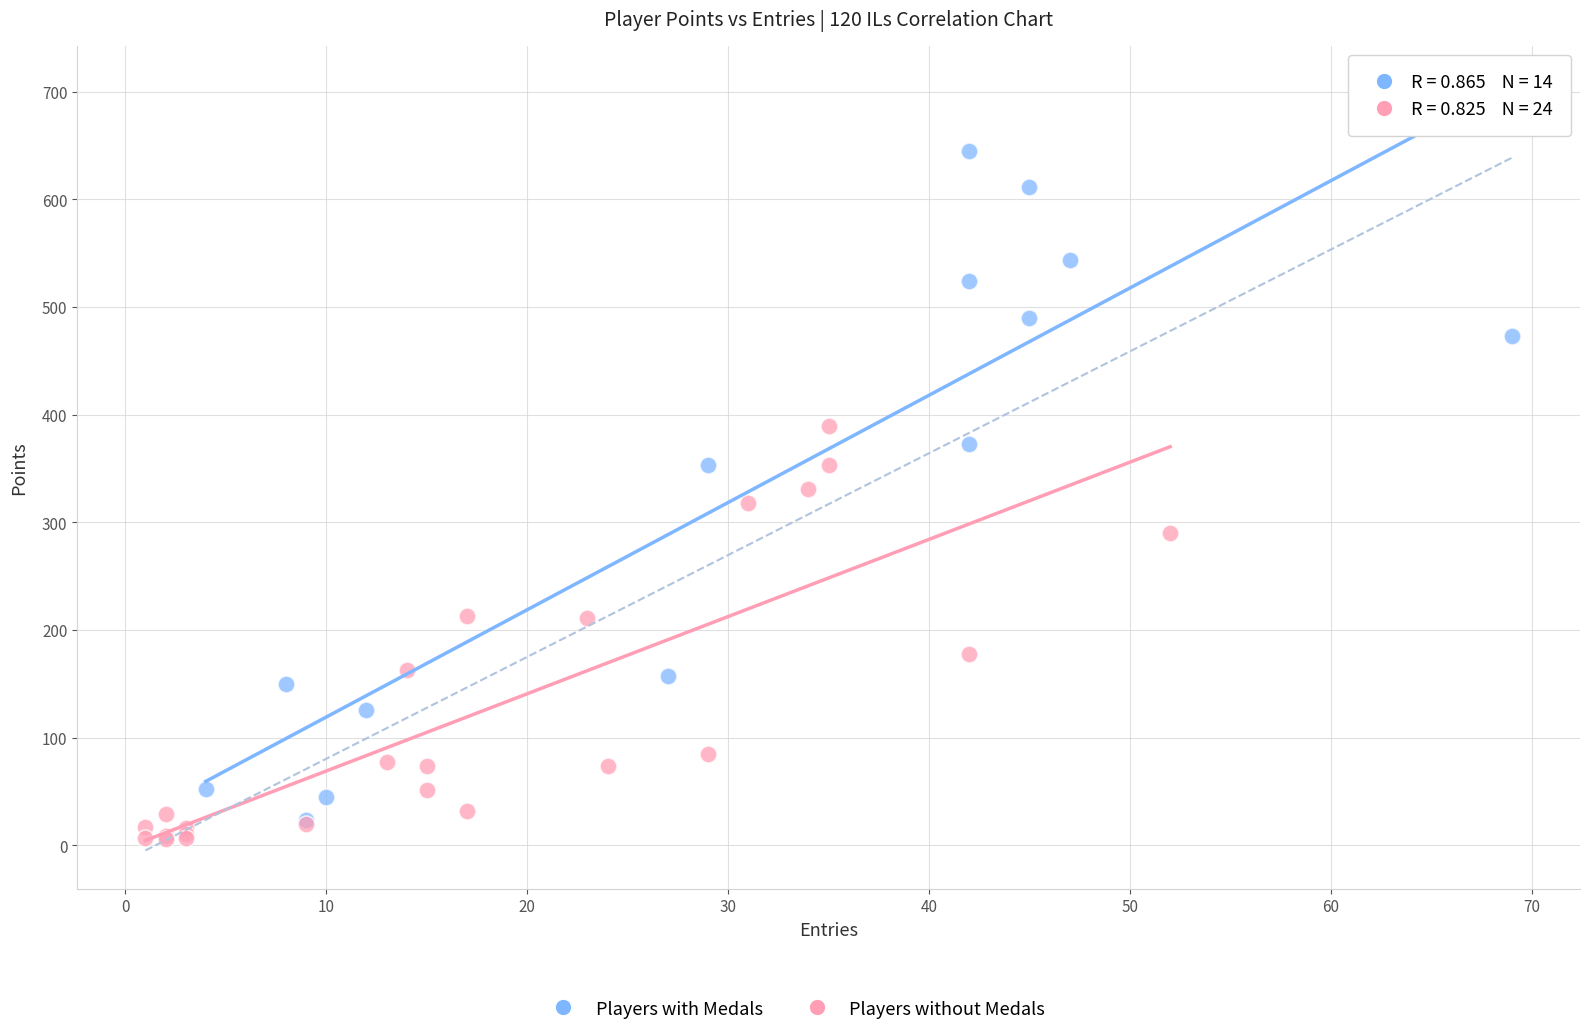

Which series contains the highest Y value?

Players with Medals